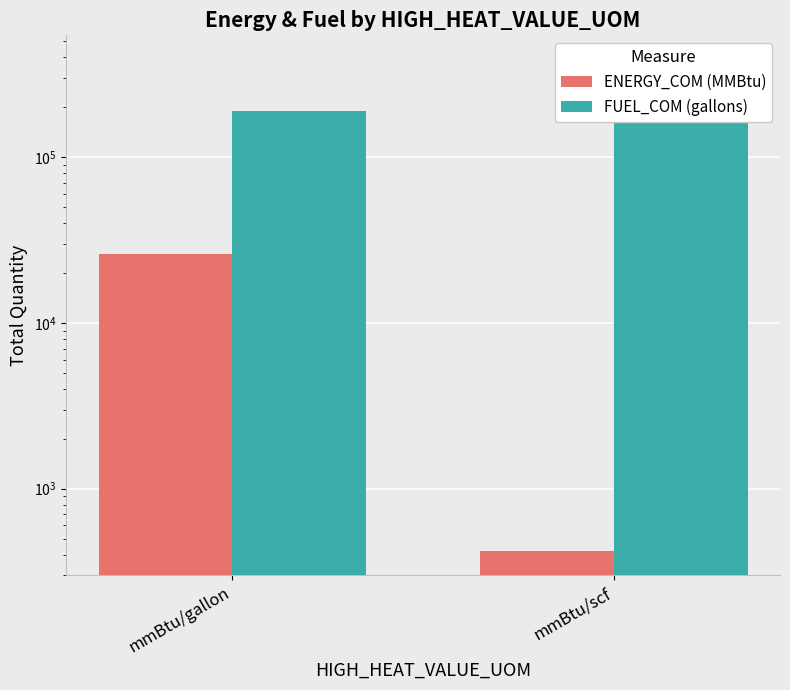

Reading left to right, what are all the values shown in this chart?

ENERGY_COM (MMBtu): 26060.0	421.8
FUEL_COM (gallons): 190457.9	386970.3